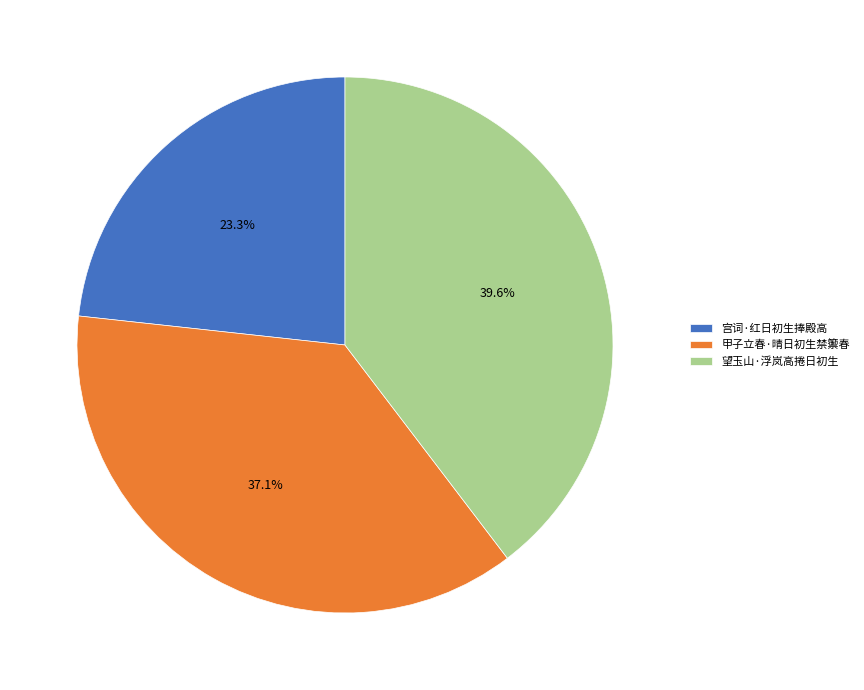

Between 宫词·红日初生捧殿高 and 甲子立春·晴日初生禁籞春, which is larger?

甲子立春·晴日初生禁籞春